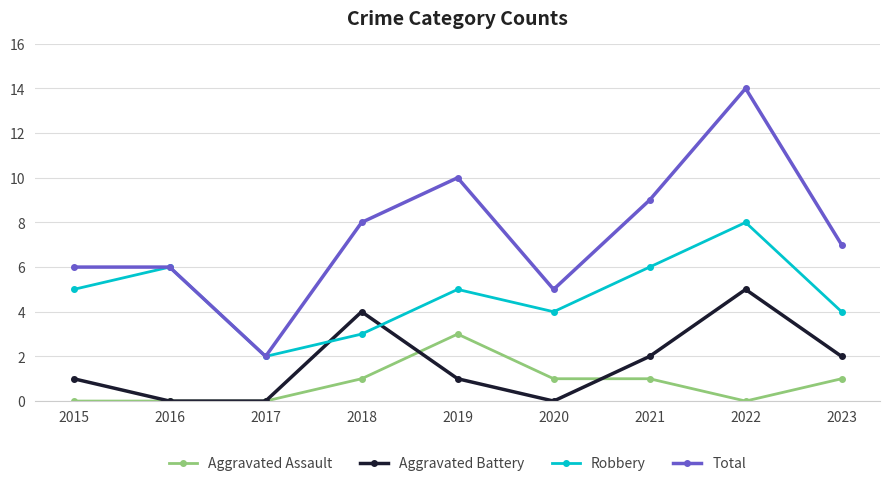

Is the value of Total at 2015 greater than the value of Aggravated Assault at 2022?

Yes